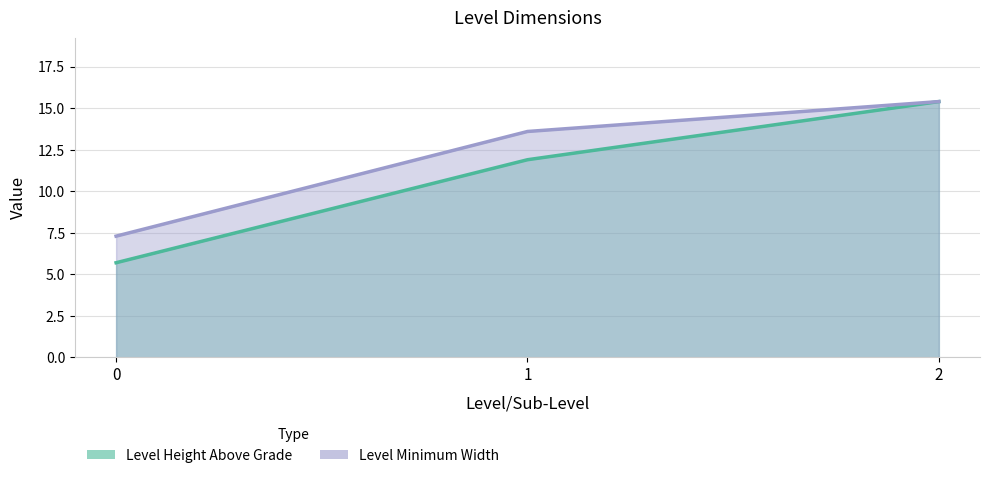

Reading right to left, what are all the values shown in this chart?

Level Height Above Grade: 2=15.4	1=11.9	0=5.7
Level Minimum Width: 2=15.4	1=13.6	0=7.3